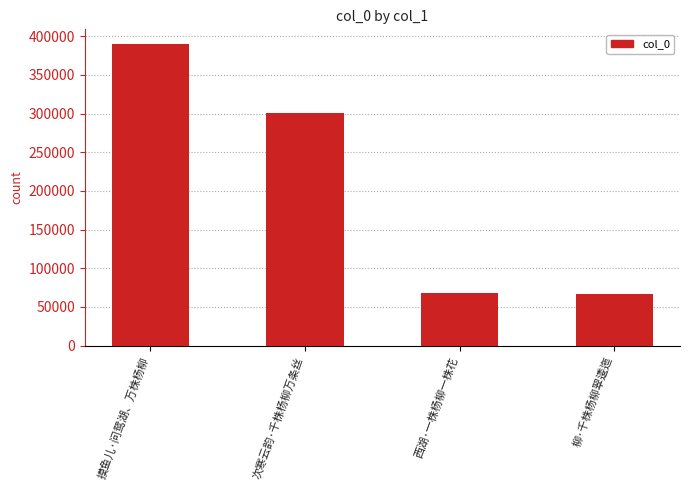

What is the maximum value shown in the chart?

389308